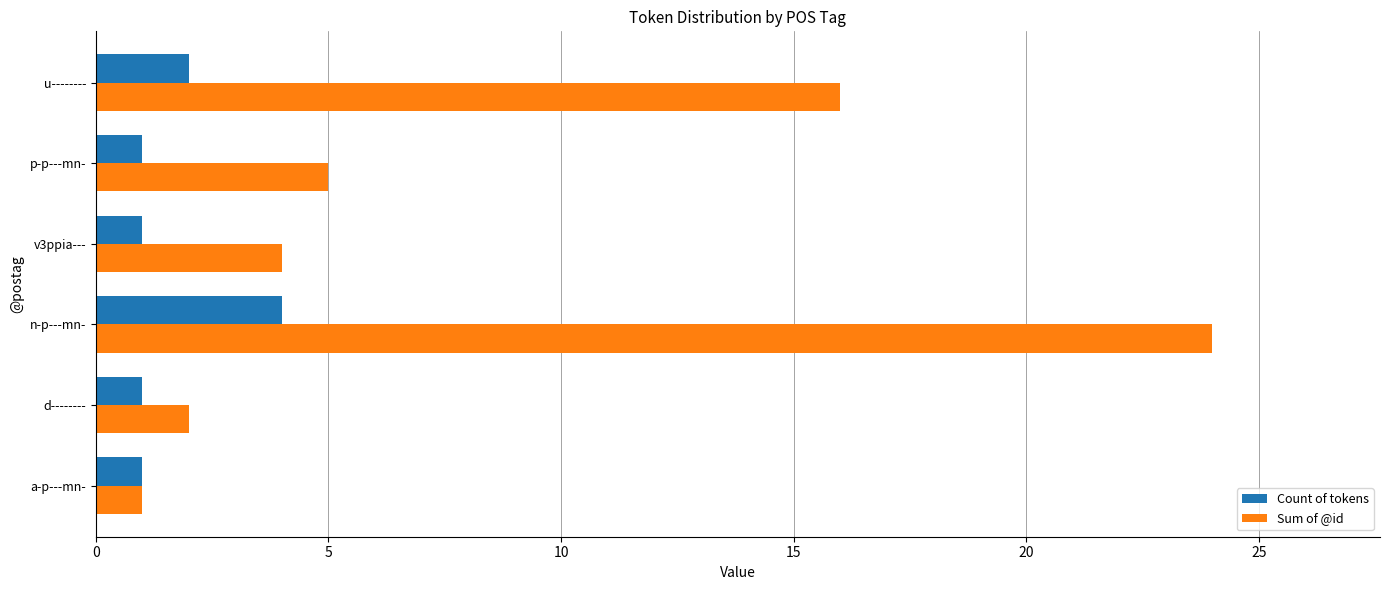

The Count of tokens series shows 2 at u--------. True or false?

True